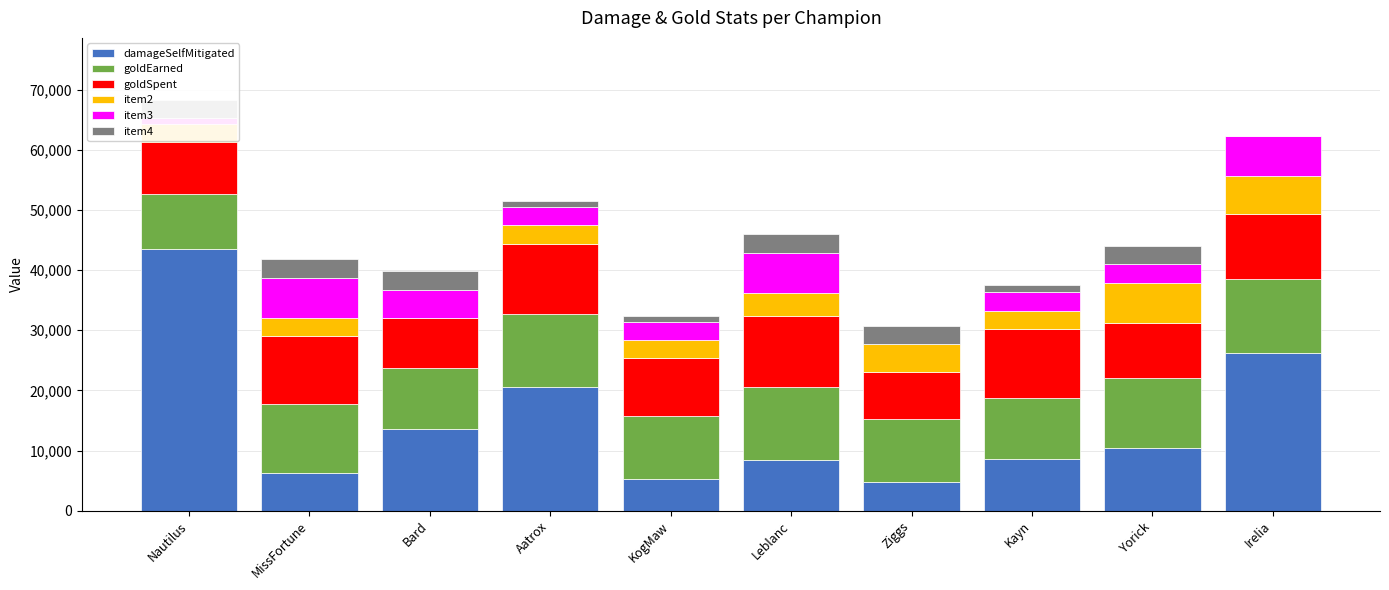

True or false: damageSelfMitigated has a value of 11027 at Aatrox.

False